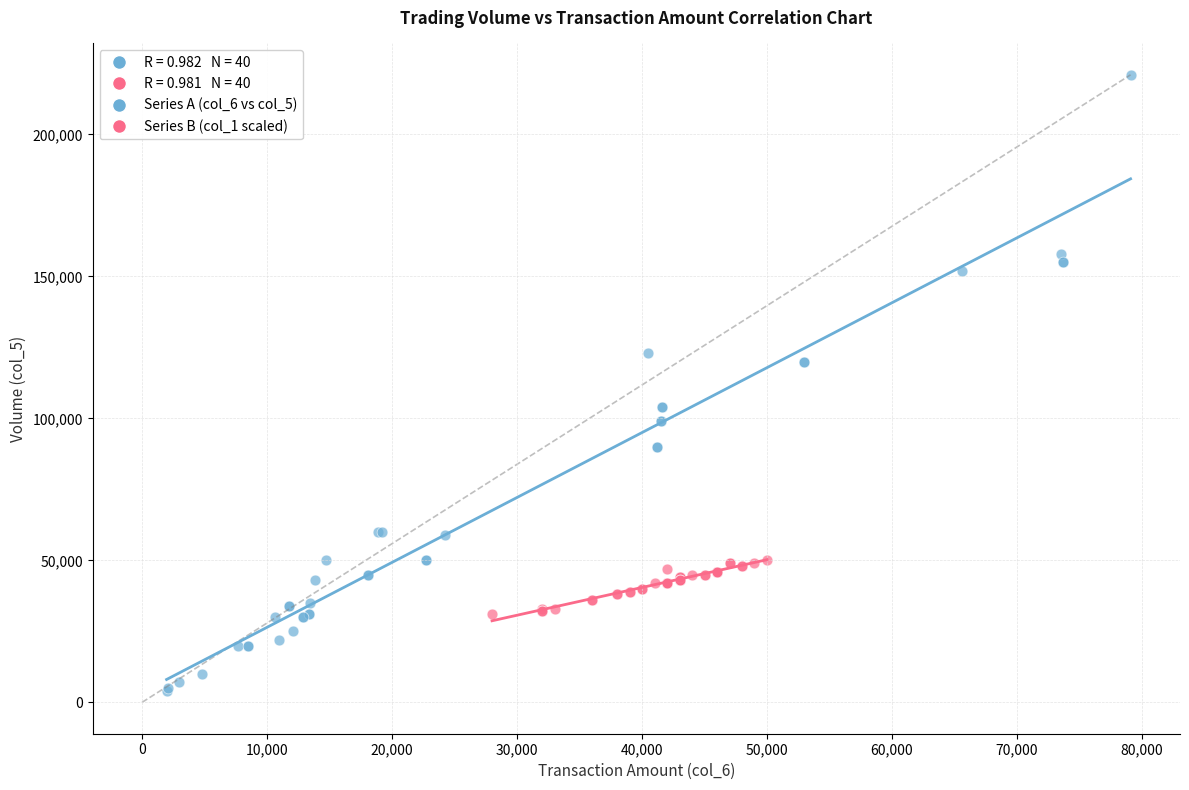

Which series reaches the minimum Y coordinate?

Series A (col_6 vs col_5)